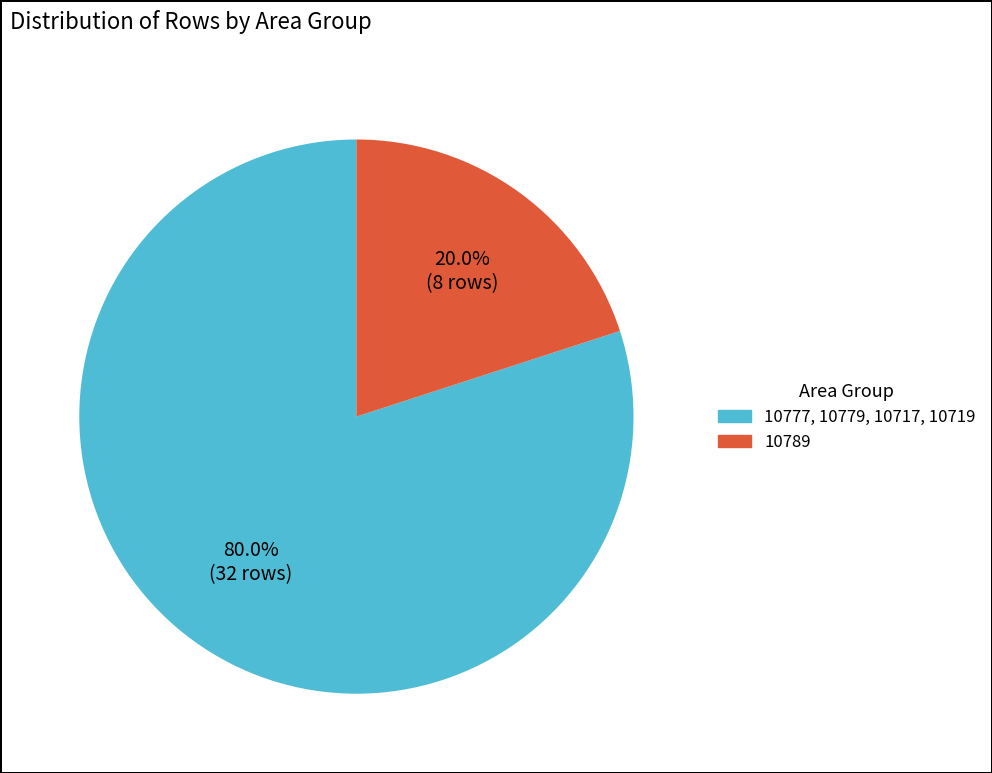

Is there a majority slice in this chart?

Yes